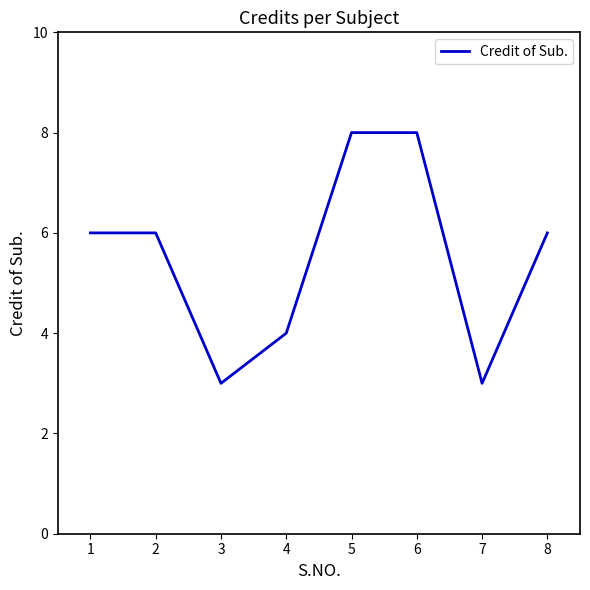

True or false: the data shows 3 at 3.

True